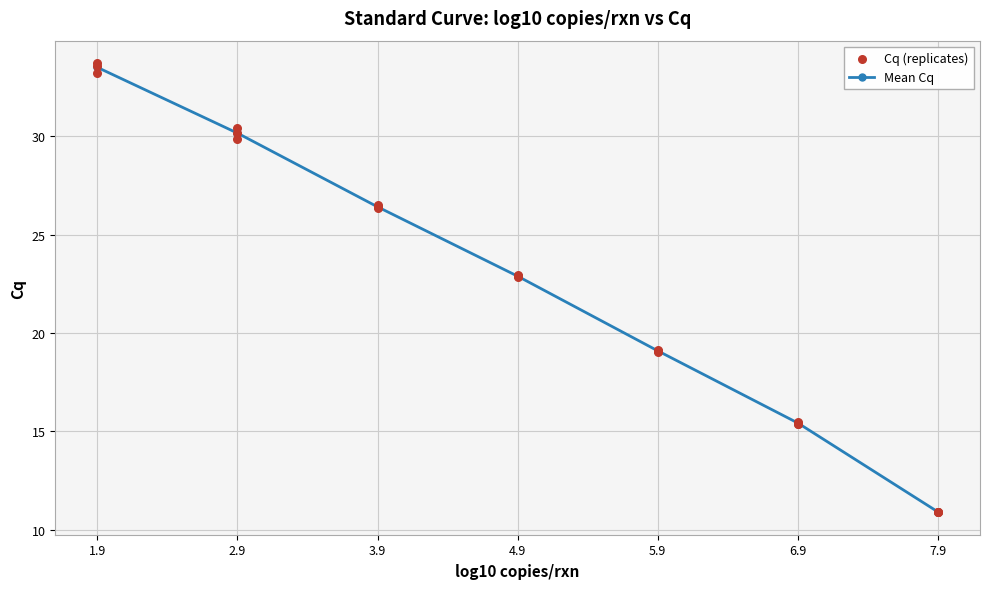

Rank the categories by Mean Cq value from highest to lowest.

1.9, 2.9, 3.9, 4.9, 5.9, 6.9, 7.9